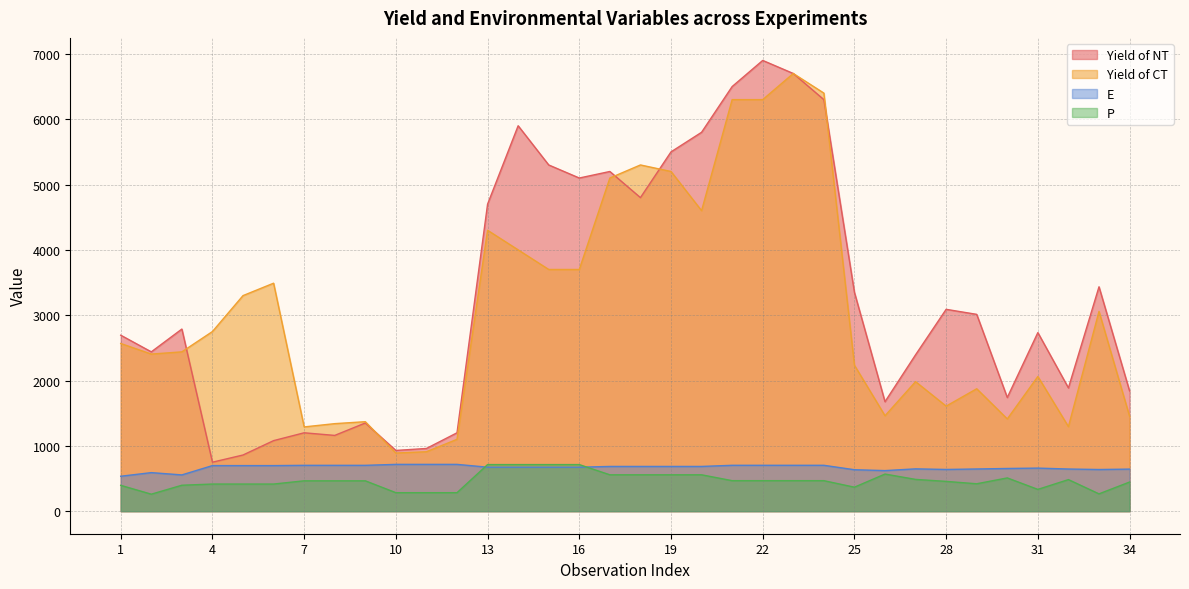

What is the value of the P point at the 19th from the left?

557.0